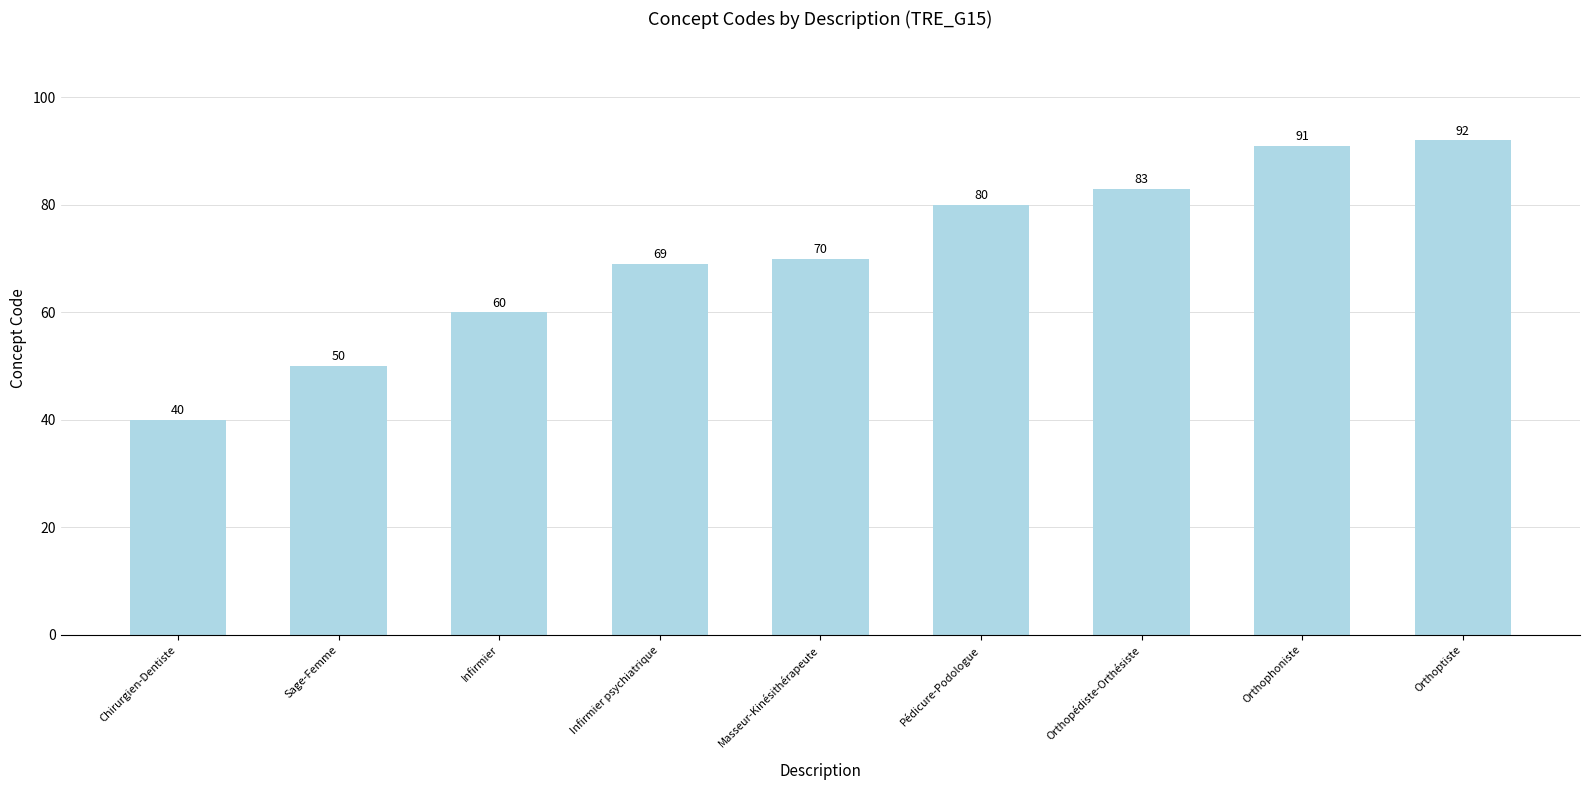

Reading left to right, transcribe all the data shown in this chart.

Chirurgien-Dentiste=40	Sage-Femme=50	Infirmier=60	Infirmier psychiatrique=69	Masseur-Kinésithérapeute=70	Pédicure-Podologue=80	Orthopédiste-Orthésiste=83	Orthophoniste=91	Orthoptiste=92